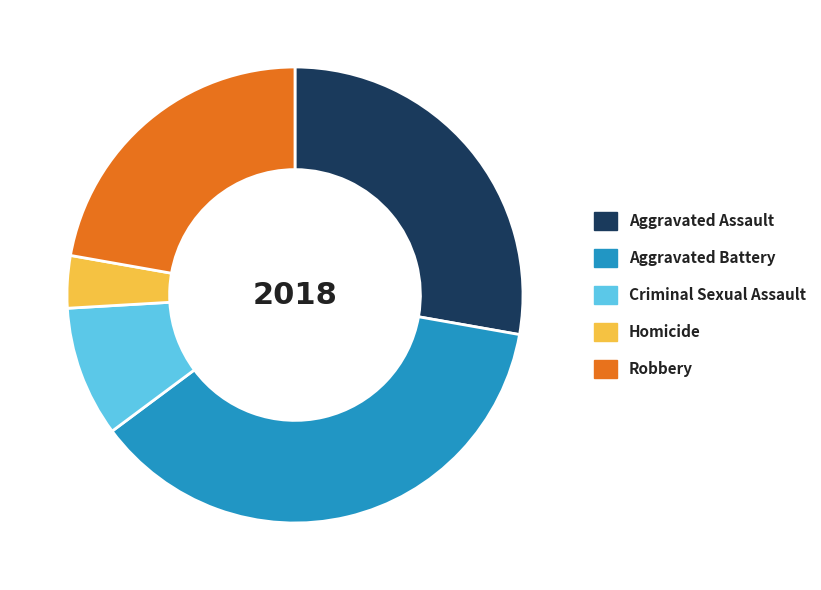

The Aggravated Assault slice represents 39% of the pie. True or false?

False